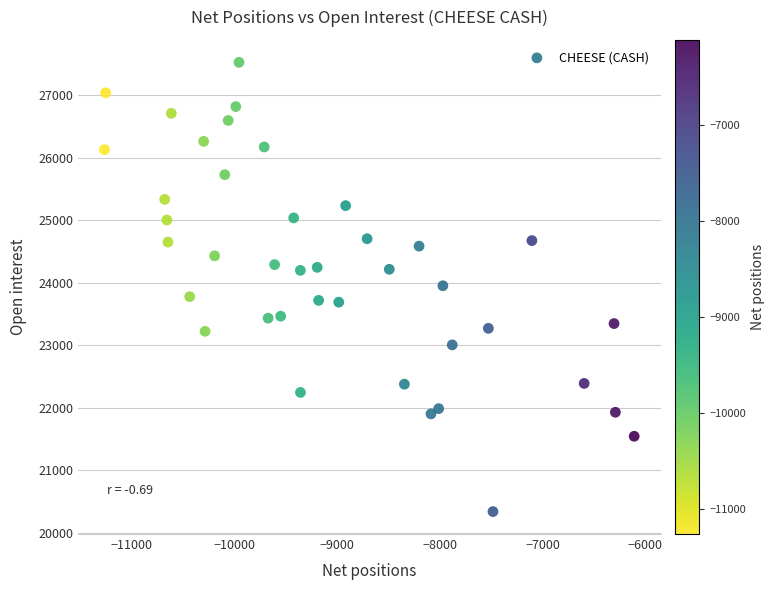

What is the range of X values (max minus min)?

5159